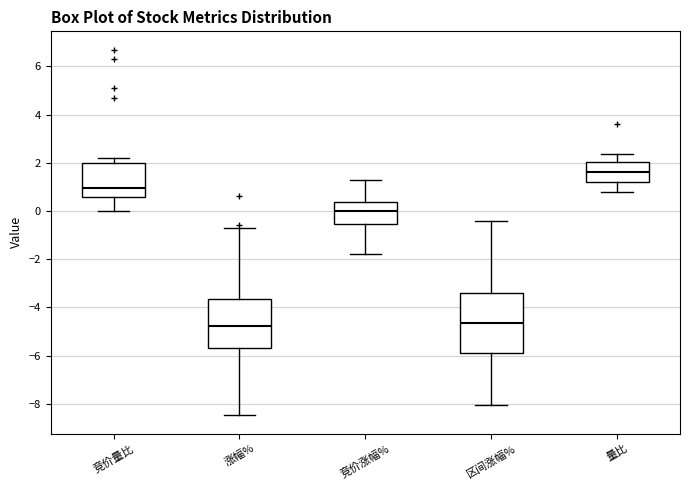

Where is the upper edge of the box for 竞价量比 on the y-axis? The values are not printed on the chart, so give them approximately, as read against the axis.

2.0